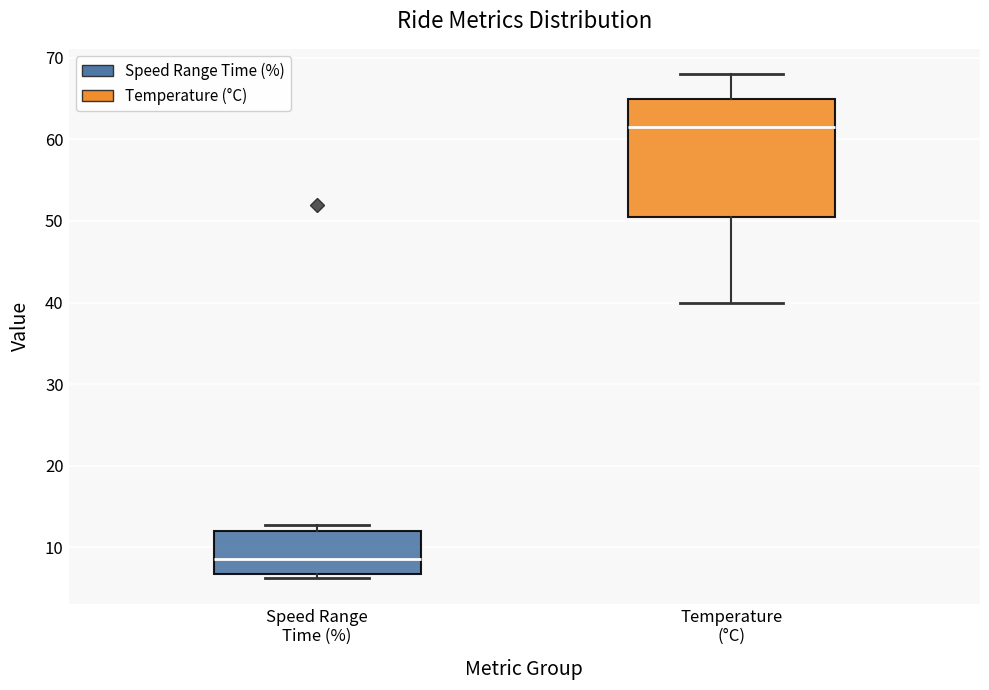

Where does the median line of the box for Speed Range Time (%) sit on the y-axis? The values are not printed on the chart, so give them approximately, as read against the axis.

9